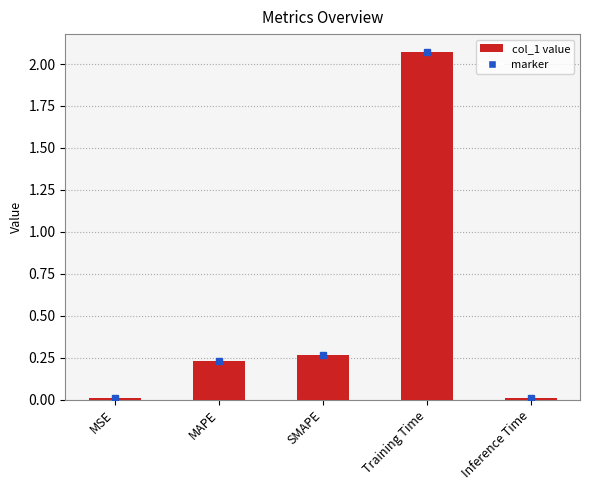

The value at MAPE is 0.1. True or false?

False